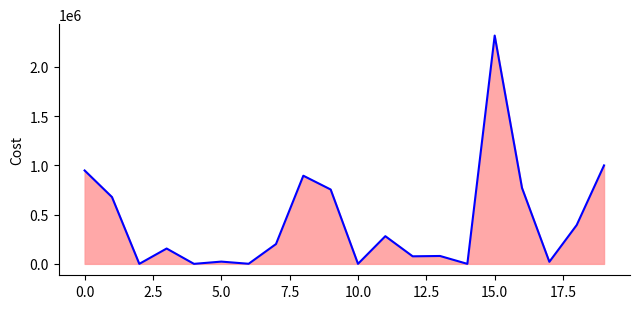

True or false: there are more than 1 points higher than both neighbors.

True